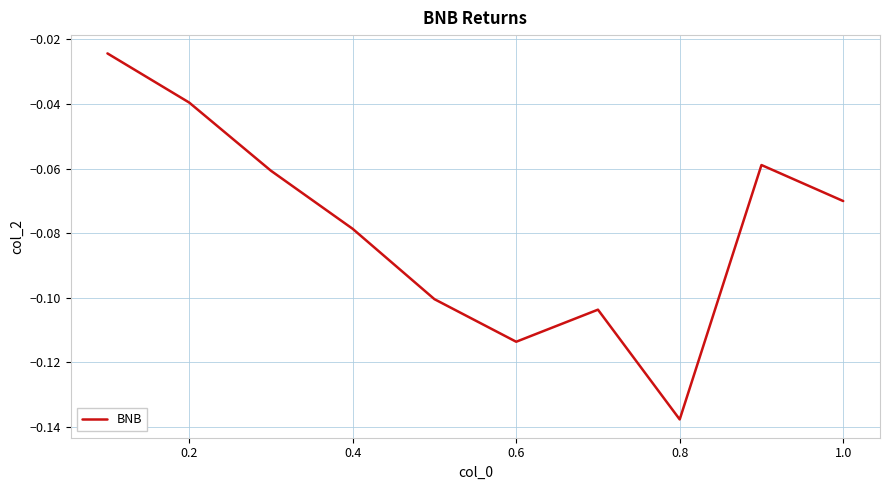

Which has a higher value, 0.6 or 1.0?

1.0